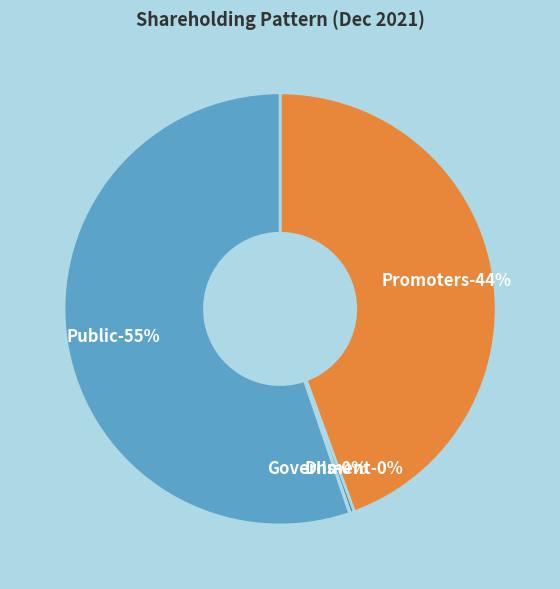

The Government slice represents 10% of the pie. True or false?

False